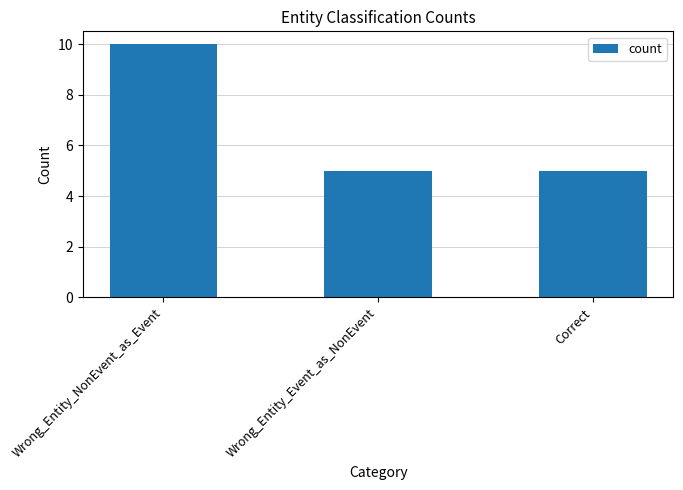

What is the smallest value displayed?

5